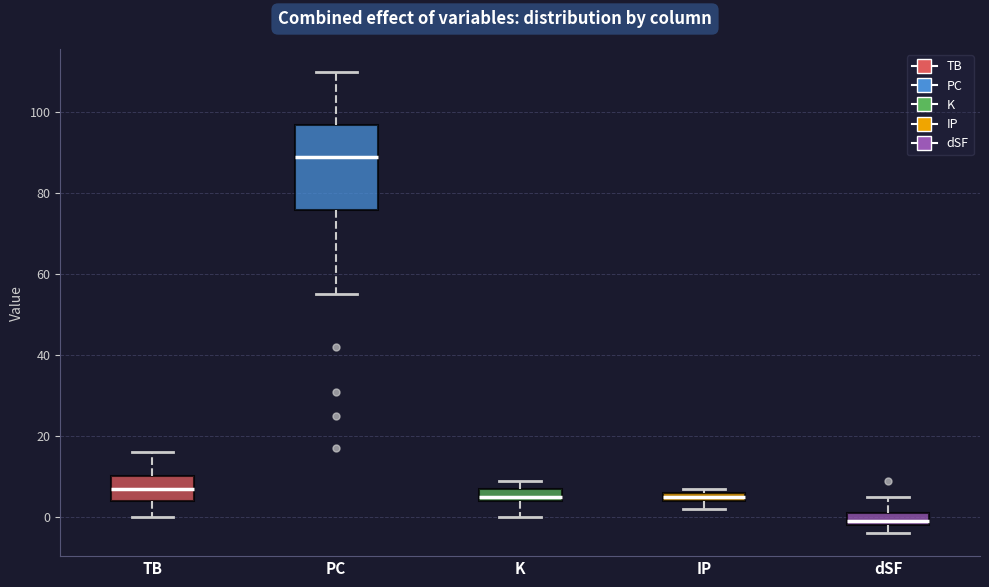

Comparing the boxes themselves (not the whiskers), which one is the tallest?

PC